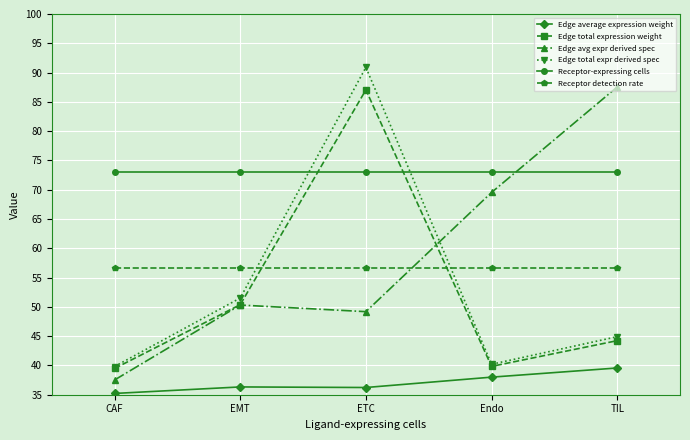

Between CAF and ETC, which series saw the biggest shift?

Edge total expr derived spec